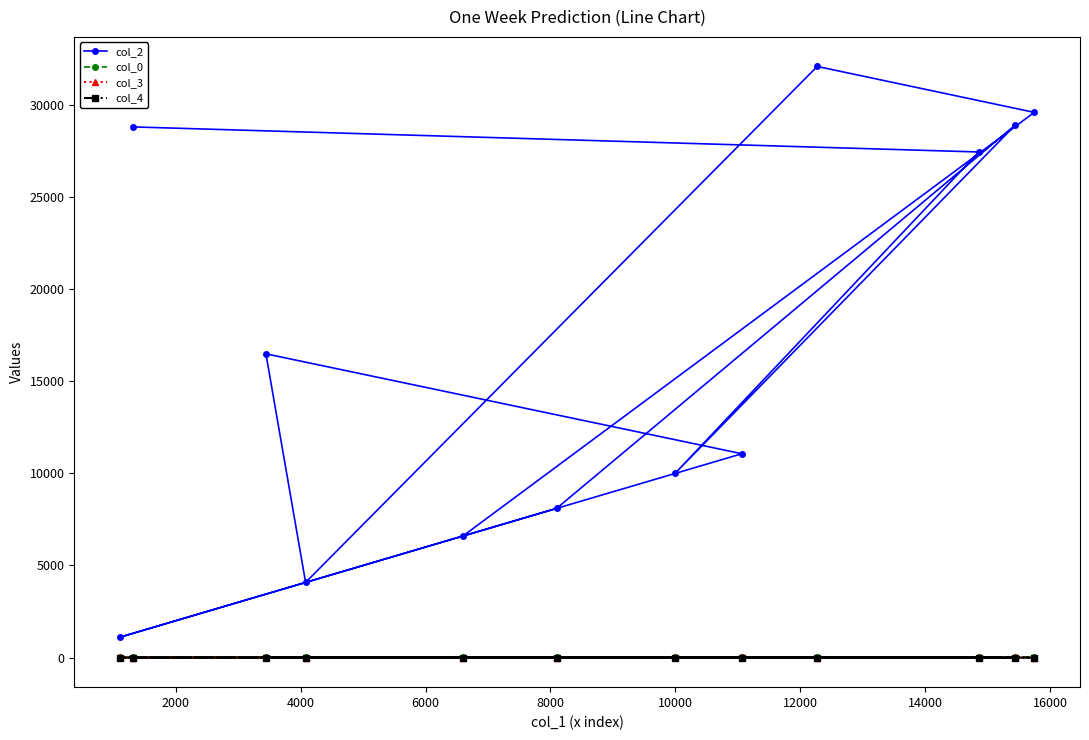

True or false: col_3 and col_0 cross at least once.

False